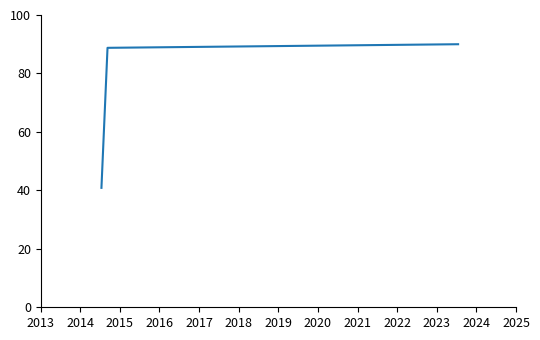

What is the difference between the maximum and minimum values?

49.1